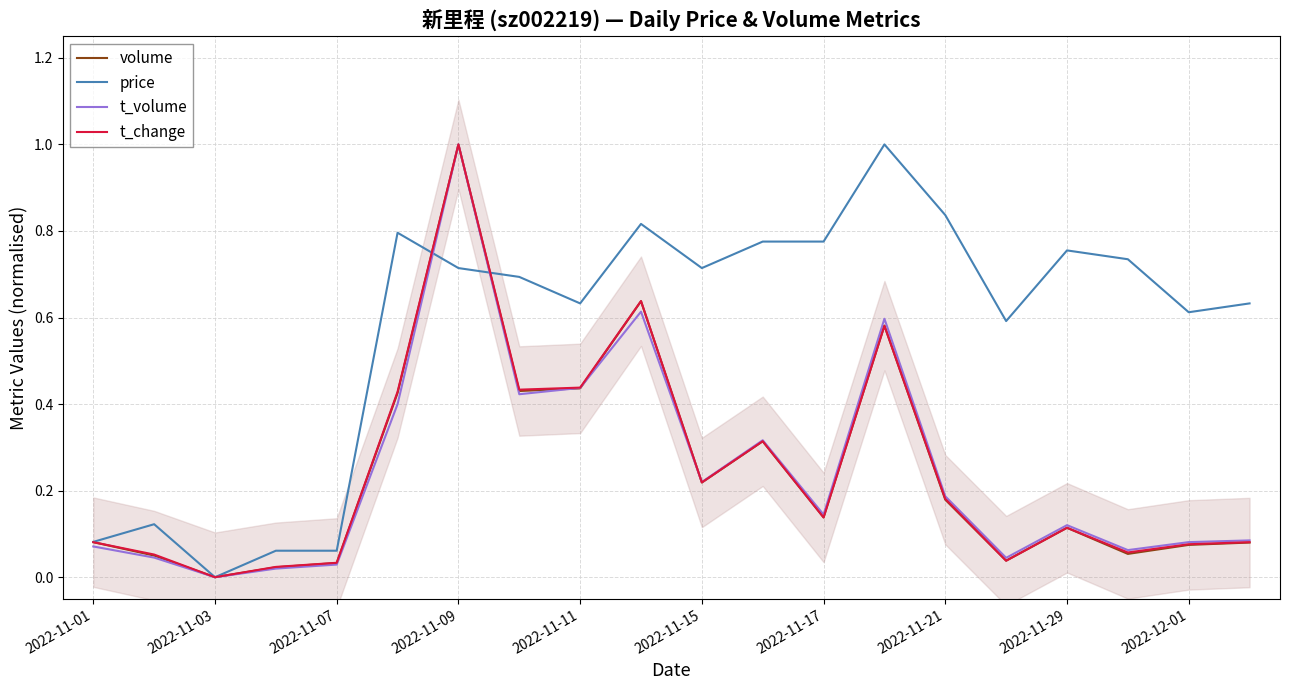

What is the difference between the second highest and second lowest values in the volume series?

0.6